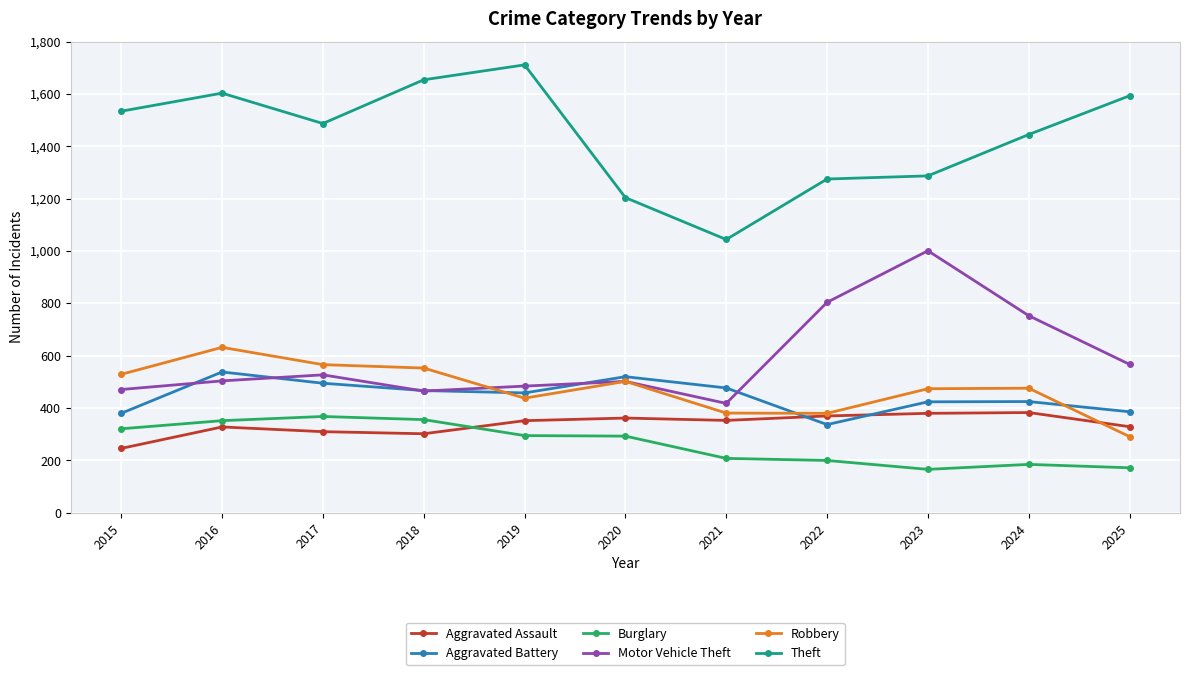

True or false: Robbery has more than 0 points higher than both neighbors.

True